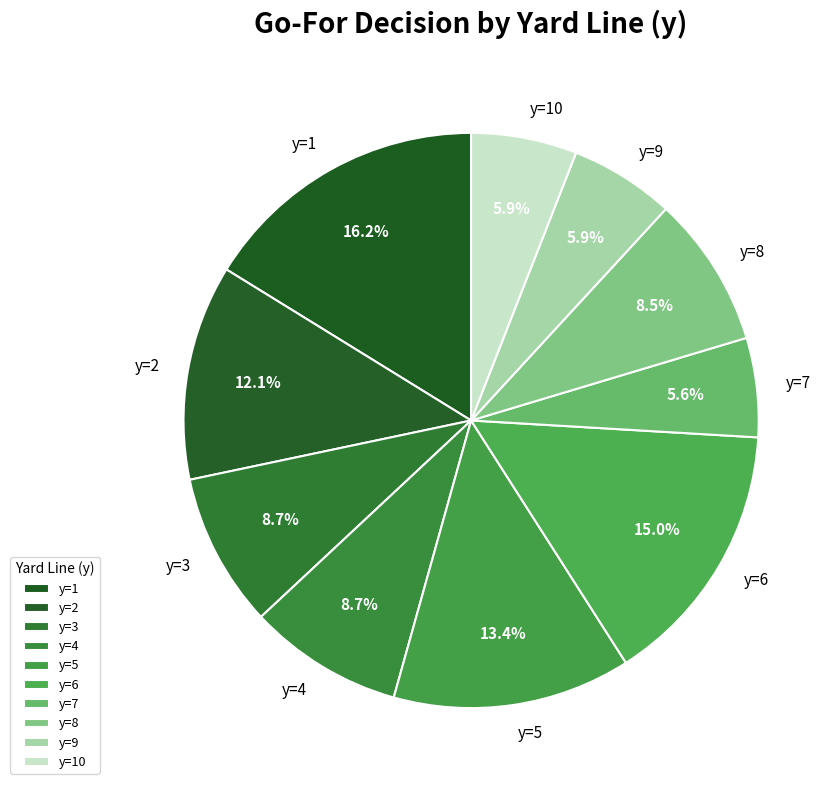

True or false: y=3 accounts for 9% of the total.

True